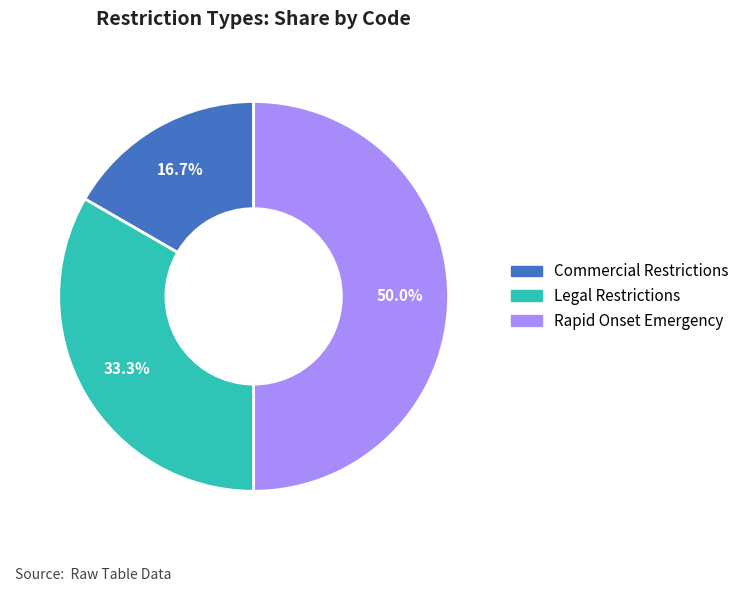

What is the largest slice in the pie chart?

Rapid Onset Emergency